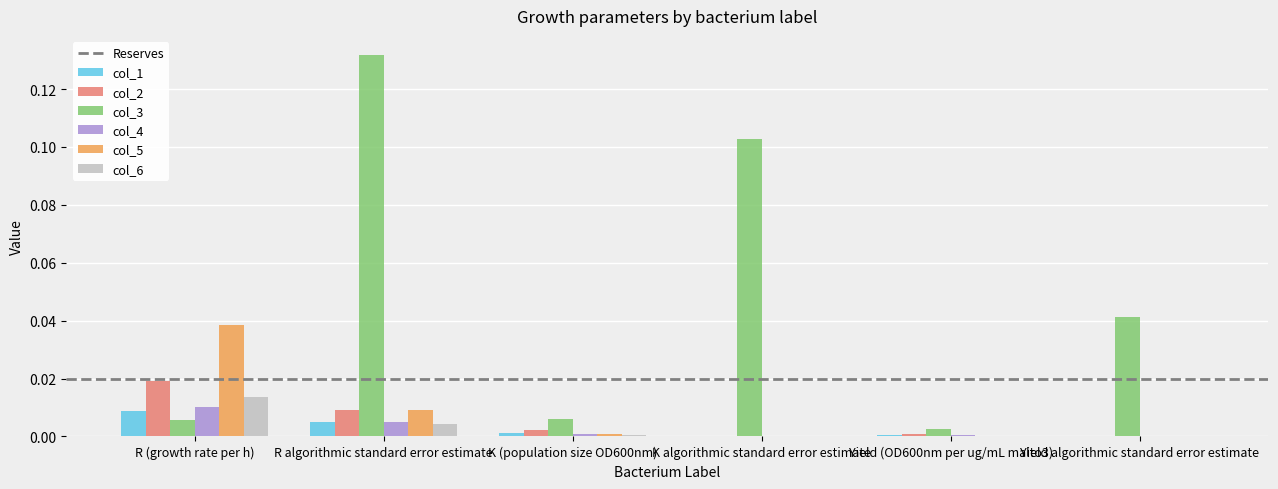

Which category has the highest value across all series?

R algorithmic standard error estimate